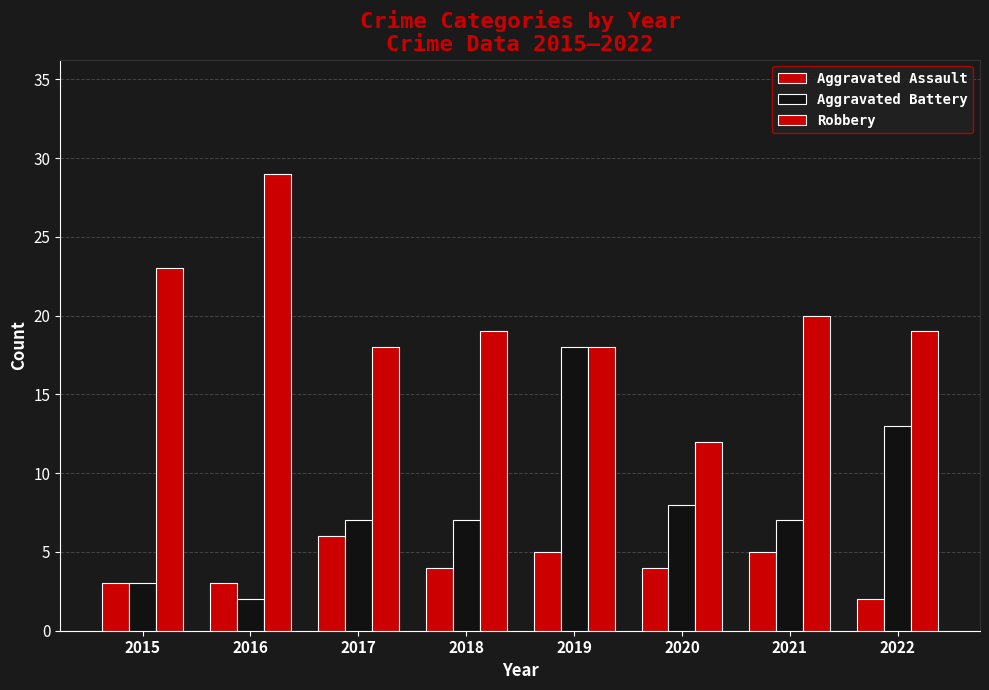

How many series are shown in this chart?

3